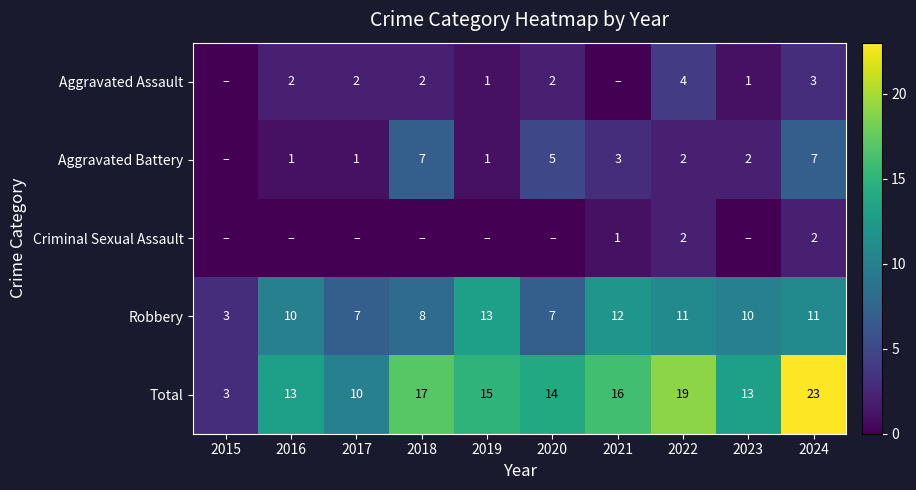

What is the total value across all series at 2015?

6